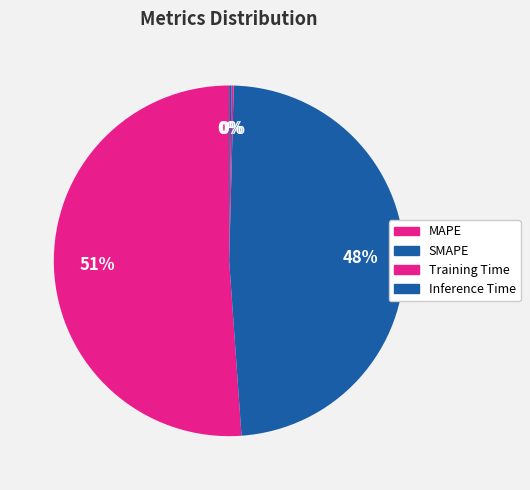

What is the change in value from SMAPE to Inference Time?

-10.4